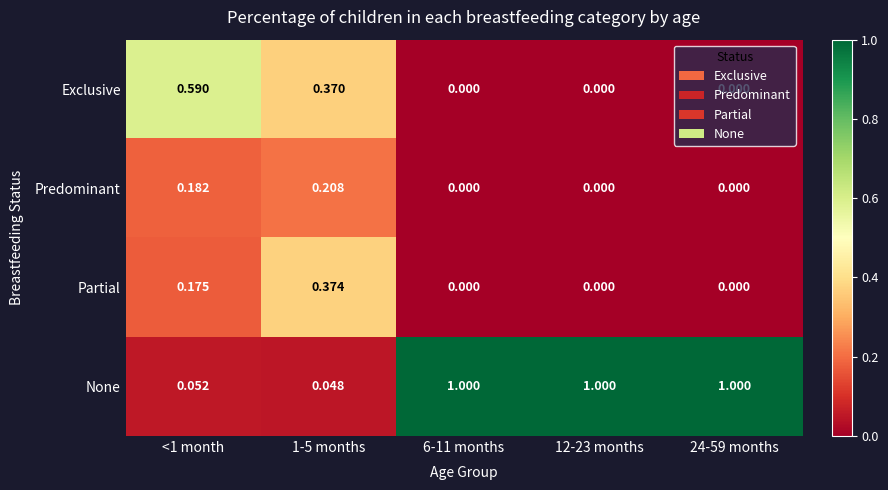

Which series has the largest total across all categories?

None